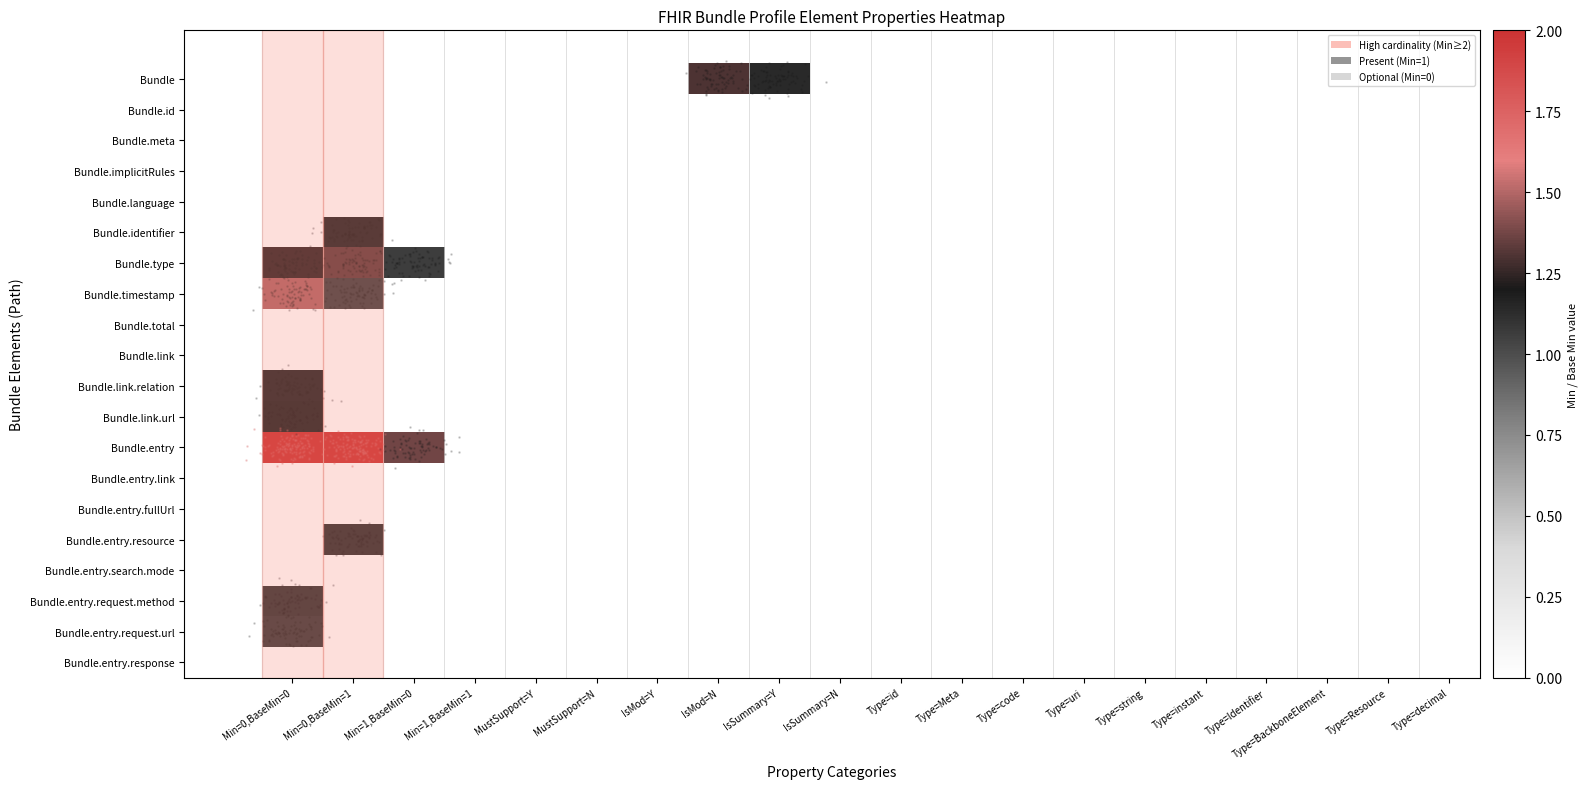

Reading right to left, list all the values displayed in this chart.

Bundle: Type=decimal=0.0	Type=Resource=0.0	Type=BackboneElement=0.0	Type=Identifier=0.0	Type=instant=0.0	Type=string=0.0	Type=uri=0.0	Type=code=0.0	Type=Meta=0.0	Type=id=0.0	IsSummary=N=0.0	IsSummary=Y=1.1	IsMod=N=1.3	IsMod=Y=0.0	MustSupport=N=0.0	MustSupport=Y=0.0	Min=1,BaseMin=1=0.0	Min=1,BaseMin=0=0.0	Min=0,BaseMin=1=0.0	Min=0,BaseMin=0=0.0
Bundle.id: Type=decimal=0.0	Type=Resource=0.0	Type=BackboneElement=0.0	Type=Identifier=0.0	Type=instant=0.0	Type=string=0.0	Type=uri=0.0	Type=code=0.0	Type=Meta=0.0	Type=id=0.0	IsSummary=N=0.0	IsSummary=Y=0.0	IsMod=N=0.0	IsMod=Y=0.0	MustSupport=N=0.0	MustSupport=Y=0.0	Min=1,BaseMin=1=0.0	Min=1,BaseMin=0=0.0	Min=0,BaseMin=1=0.0	Min=0,BaseMin=0=0.0
Bundle.meta: Type=decimal=0.0	Type=Resource=0.0	Type=BackboneElement=0.0	Type=Identifier=0.0	Type=instant=0.0	Type=string=0.0	Type=uri=0.0	Type=code=0.0	Type=Meta=0.0	Type=id=0.0	IsSummary=N=0.0	IsSummary=Y=0.0	IsMod=N=0.0	IsMod=Y=0.0	MustSupport=N=0.0	MustSupport=Y=0.0	Min=1,BaseMin=1=0.0	Min=1,BaseMin=0=0.0	Min=0,BaseMin=1=0.0	Min=0,BaseMin=0=0.0
Bundle.implicitRules: Type=decimal=0.0	Type=Resource=0.0	Type=BackboneElement=0.0	Type=Identifier=0.0	Type=instant=0.0	Type=string=0.0	Type=uri=0.0	Type=code=0.0	Type=Meta=0.0	Type=id=0.0	IsSummary=N=0.0	IsSummary=Y=0.0	IsMod=N=0.0	IsMod=Y=0.0	MustSupport=N=0.0	MustSupport=Y=0.0	Min=1,BaseMin=1=0.0	Min=1,BaseMin=0=0.0	Min=0,BaseMin=1=0.0	Min=0,BaseMin=0=0.0
Bundle.language: Type=decimal=0.0	Type=Resource=0.0	Type=BackboneElement=0.0	Type=Identifier=0.0	Type=instant=0.0	Type=string=0.0	Type=uri=0.0	Type=code=0.0	Type=Meta=0.0	Type=id=0.0	IsSummary=N=0.0	IsSummary=Y=0.0	IsMod=N=0.0	IsMod=Y=0.0	MustSupport=N=0.0	MustSupport=Y=0.0	Min=1,BaseMin=1=0.0	Min=1,BaseMin=0=0.0	Min=0,BaseMin=1=0.0	Min=0,BaseMin=0=0.0
Bundle.identifier: Type=decimal=0.0	Type=Resource=0.0	Type=BackboneElement=0.0	Type=Identifier=0.0	Type=instant=0.0	Type=string=0.0	Type=uri=0.0	Type=code=0.0	Type=Meta=0.0	Type=id=0.0	IsSummary=N=0.0	IsSummary=Y=0.0	IsMod=N=0.0	IsMod=Y=0.0	MustSupport=N=0.0	MustSupport=Y=0.0	Min=1,BaseMin=1=0.0	Min=1,BaseMin=0=0.0	Min=0,BaseMin=1=1.2	Min=0,BaseMin=0=0.0
Bundle.type: Type=decimal=0.0	Type=Resource=0.0	Type=BackboneElement=0.0	Type=Identifier=0.0	Type=instant=0.0	Type=string=0.0	Type=uri=0.0	Type=code=0.0	Type=Meta=0.0	Type=id=0.0	IsSummary=N=0.0	IsSummary=Y=0.0	IsMod=N=0.0	IsMod=Y=0.0	MustSupport=N=0.0	MustSupport=Y=0.0	Min=1,BaseMin=1=0.0	Min=1,BaseMin=0=1.1	Min=0,BaseMin=1=1.3	Min=0,BaseMin=0=1.2
Bundle.timestamp: Type=decimal=0.0	Type=Resource=0.0	Type=BackboneElement=0.0	Type=Identifier=0.0	Type=instant=0.0	Type=string=0.0	Type=uri=0.0	Type=code=0.0	Type=Meta=0.0	Type=id=0.0	IsSummary=N=0.0	IsSummary=Y=0.0	IsMod=N=0.0	IsMod=Y=0.0	MustSupport=N=0.0	MustSupport=Y=0.0	Min=1,BaseMin=1=0.0	Min=1,BaseMin=0=0.0	Min=0,BaseMin=1=1.0	Min=0,BaseMin=0=1.5
Bundle.total: Type=decimal=0.0	Type=Resource=0.0	Type=BackboneElement=0.0	Type=Identifier=0.0	Type=instant=0.0	Type=string=0.0	Type=uri=0.0	Type=code=0.0	Type=Meta=0.0	Type=id=0.0	IsSummary=N=0.0	IsSummary=Y=0.0	IsMod=N=0.0	IsMod=Y=0.0	MustSupport=N=0.0	MustSupport=Y=0.0	Min=1,BaseMin=1=0.0	Min=1,BaseMin=0=0.0	Min=0,BaseMin=1=0.0	Min=0,BaseMin=0=0.0
Bundle.link: Type=decimal=0.0	Type=Resource=0.0	Type=BackboneElement=0.0	Type=Identifier=0.0	Type=instant=0.0	Type=string=0.0	Type=uri=0.0	Type=code=0.0	Type=Meta=0.0	Type=id=0.0	IsSummary=N=0.0	IsSummary=Y=0.0	IsMod=N=0.0	IsMod=Y=0.0	MustSupport=N=0.0	MustSupport=Y=0.0	Min=1,BaseMin=1=0.0	Min=1,BaseMin=0=0.0	Min=0,BaseMin=1=0.0	Min=0,BaseMin=0=0.0
Bundle.link.relation: Type=decimal=0.0	Type=Resource=0.0	Type=BackboneElement=0.0	Type=Identifier=0.0	Type=instant=0.0	Type=string=0.0	Type=uri=0.0	Type=code=0.0	Type=Meta=0.0	Type=id=0.0	IsSummary=N=0.0	IsSummary=Y=0.0	IsMod=N=0.0	IsMod=Y=0.0	MustSupport=N=0.0	MustSupport=Y=0.0	Min=1,BaseMin=1=0.0	Min=1,BaseMin=0=0.0	Min=0,BaseMin=1=0.0	Min=0,BaseMin=0=1.2
Bundle.link.url: Type=decimal=0.0	Type=Resource=0.0	Type=BackboneElement=0.0	Type=Identifier=0.0	Type=instant=0.0	Type=string=0.0	Type=uri=0.0	Type=code=0.0	Type=Meta=0.0	Type=id=0.0	IsSummary=N=0.0	IsSummary=Y=0.0	IsMod=N=0.0	IsMod=Y=0.0	MustSupport=N=0.0	MustSupport=Y=0.0	Min=1,BaseMin=1=0.0	Min=1,BaseMin=0=0.0	Min=0,BaseMin=1=0.0	Min=0,BaseMin=0=1.2
Bundle.entry: Type=decimal=0.0	Type=Resource=0.0	Type=BackboneElement=0.0	Type=Identifier=0.0	Type=instant=0.0	Type=string=0.0	Type=uri=0.0	Type=code=0.0	Type=Meta=0.0	Type=id=0.0	IsSummary=N=0.0	IsSummary=Y=0.0	IsMod=N=0.0	IsMod=Y=0.0	MustSupport=N=0.0	MustSupport=Y=0.0	Min=1,BaseMin=1=0.0	Min=1,BaseMin=0=1.4	Min=0,BaseMin=1=2.5	Min=0,BaseMin=0=2.4
Bundle.entry.link: Type=decimal=0.0	Type=Resource=0.0	Type=BackboneElement=0.0	Type=Identifier=0.0	Type=instant=0.0	Type=string=0.0	Type=uri=0.0	Type=code=0.0	Type=Meta=0.0	Type=id=0.0	IsSummary=N=0.0	IsSummary=Y=0.0	IsMod=N=0.0	IsMod=Y=0.0	MustSupport=N=0.0	MustSupport=Y=0.0	Min=1,BaseMin=1=0.0	Min=1,BaseMin=0=0.0	Min=0,BaseMin=1=0.0	Min=0,BaseMin=0=0.0
Bundle.entry.fullUrl: Type=decimal=0.0	Type=Resource=0.0	Type=BackboneElement=0.0	Type=Identifier=0.0	Type=instant=0.0	Type=string=0.0	Type=uri=0.0	Type=code=0.0	Type=Meta=0.0	Type=id=0.0	IsSummary=N=0.0	IsSummary=Y=0.0	IsMod=N=0.0	IsMod=Y=0.0	MustSupport=N=0.0	MustSupport=Y=0.0	Min=1,BaseMin=1=0.0	Min=1,BaseMin=0=0.0	Min=0,BaseMin=1=0.0	Min=0,BaseMin=0=0.0
Bundle.entry.resource: Type=decimal=0.0	Type=Resource=0.0	Type=BackboneElement=0.0	Type=Identifier=0.0	Type=instant=0.0	Type=string=0.0	Type=uri=0.0	Type=code=0.0	Type=Meta=0.0	Type=id=0.0	IsSummary=N=0.0	IsSummary=Y=0.0	IsMod=N=0.0	IsMod=Y=0.0	MustSupport=N=0.0	MustSupport=Y=0.0	Min=1,BaseMin=1=0.0	Min=1,BaseMin=0=0.0	Min=0,BaseMin=1=1.1	Min=0,BaseMin=0=0.0
Bundle.entry.search.mode: Type=decimal=0.0	Type=Resource=0.0	Type=BackboneElement=0.0	Type=Identifier=0.0	Type=instant=0.0	Type=string=0.0	Type=uri=0.0	Type=code=0.0	Type=Meta=0.0	Type=id=0.0	IsSummary=N=0.0	IsSummary=Y=0.0	IsMod=N=0.0	IsMod=Y=0.0	MustSupport=N=0.0	MustSupport=Y=0.0	Min=1,BaseMin=1=0.0	Min=1,BaseMin=0=0.0	Min=0,BaseMin=1=0.0	Min=0,BaseMin=0=0.0
Bundle.entry.request.method: Type=decimal=0.0	Type=Resource=0.0	Type=BackboneElement=0.0	Type=Identifier=0.0	Type=instant=0.0	Type=string=0.0	Type=uri=0.0	Type=code=0.0	Type=Meta=0.0	Type=id=0.0	IsSummary=N=0.0	IsSummary=Y=0.0	IsMod=N=0.0	IsMod=Y=0.0	MustSupport=N=0.0	MustSupport=Y=0.0	Min=1,BaseMin=1=0.0	Min=1,BaseMin=0=0.0	Min=0,BaseMin=1=0.0	Min=0,BaseMin=0=1.1
Bundle.entry.request.url: Type=decimal=0.0	Type=Resource=0.0	Type=BackboneElement=0.0	Type=Identifier=0.0	Type=instant=0.0	Type=string=0.0	Type=uri=0.0	Type=code=0.0	Type=Meta=0.0	Type=id=0.0	IsSummary=N=0.0	IsSummary=Y=0.0	IsMod=N=0.0	IsMod=Y=0.0	MustSupport=N=0.0	MustSupport=Y=0.0	Min=1,BaseMin=1=0.0	Min=1,BaseMin=0=0.0	Min=0,BaseMin=1=0.0	Min=0,BaseMin=0=1.1
Bundle.entry.response: Type=decimal=0.0	Type=Resource=0.0	Type=BackboneElement=0.0	Type=Identifier=0.0	Type=instant=0.0	Type=string=0.0	Type=uri=0.0	Type=code=0.0	Type=Meta=0.0	Type=id=0.0	IsSummary=N=0.0	IsSummary=Y=0.0	IsMod=N=0.0	IsMod=Y=0.0	MustSupport=N=0.0	MustSupport=Y=0.0	Min=1,BaseMin=1=0.0	Min=1,BaseMin=0=0.0	Min=0,BaseMin=1=0.0	Min=0,BaseMin=0=0.0